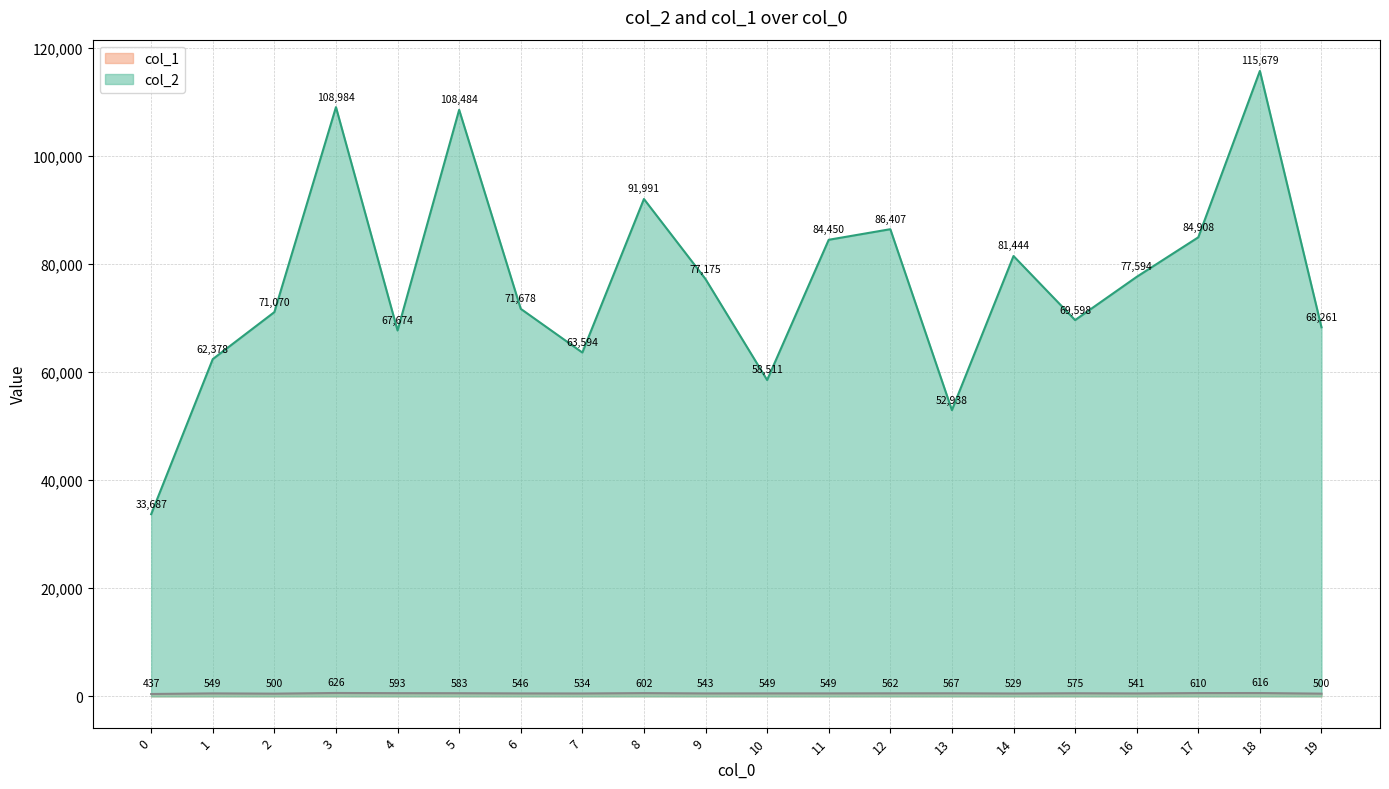

What is the sum of all col_2 values?

1536505